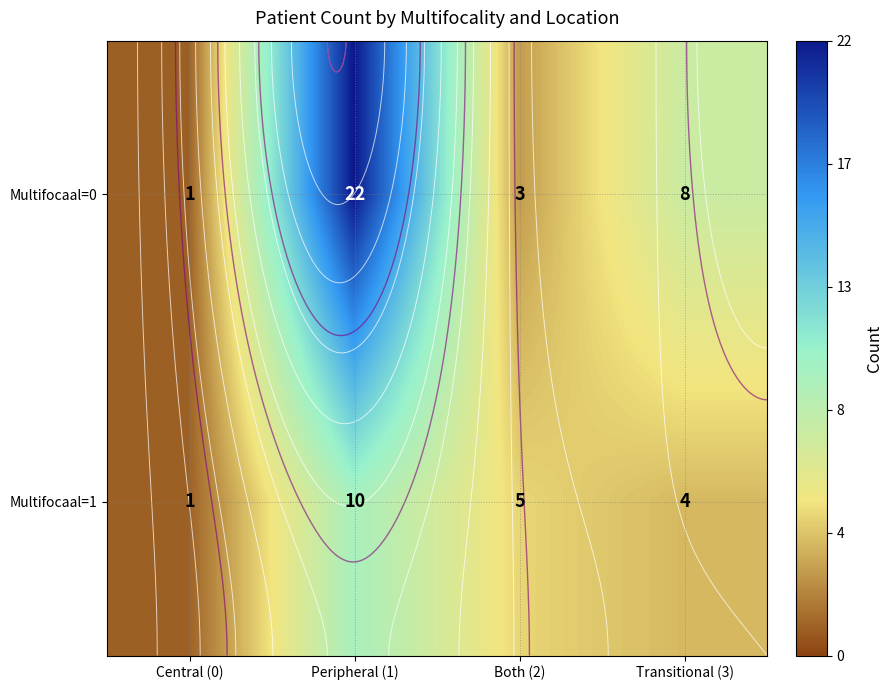

What is the average value of the Multifocaal=1 series?

5